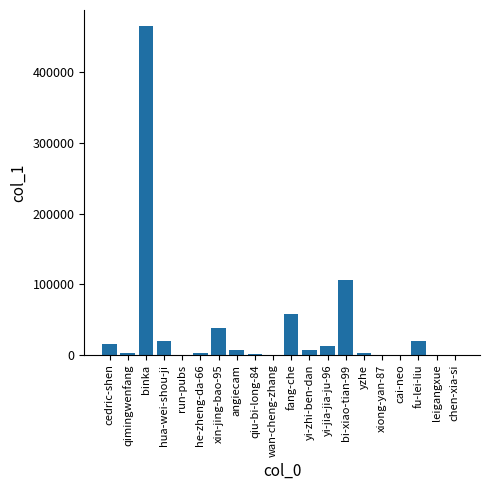

The value at hua-wei-shou-ji is 20106. True or false?

True